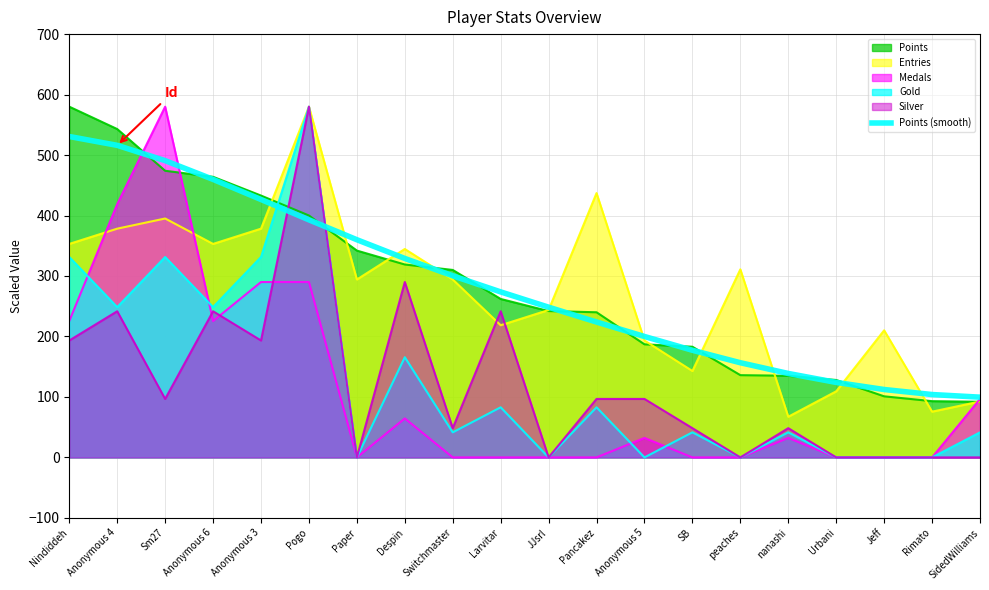

How many values are below 273?

10